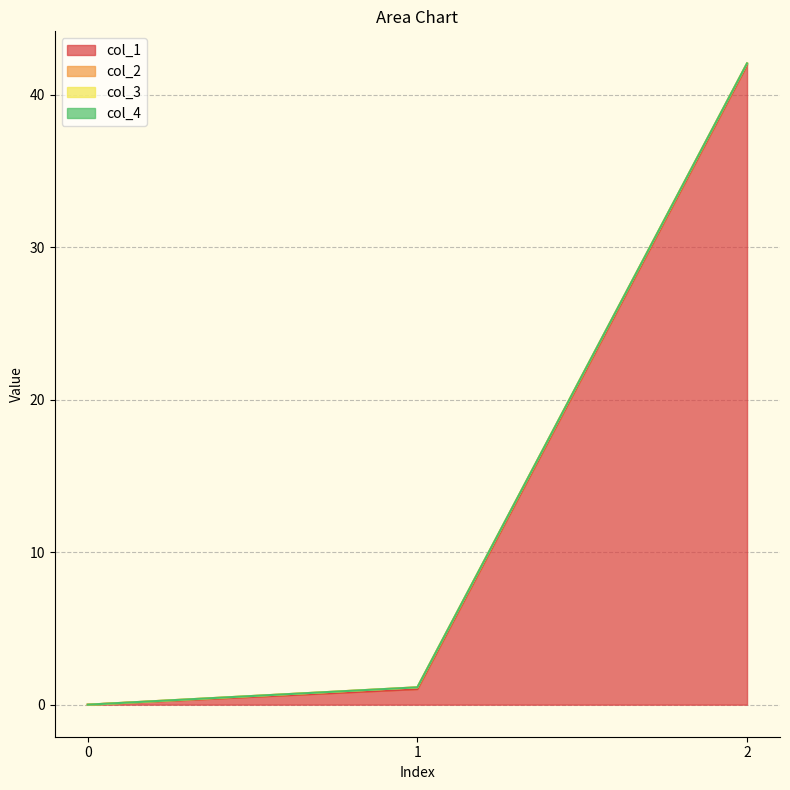

Which series has the largest total across all categories?

col_1